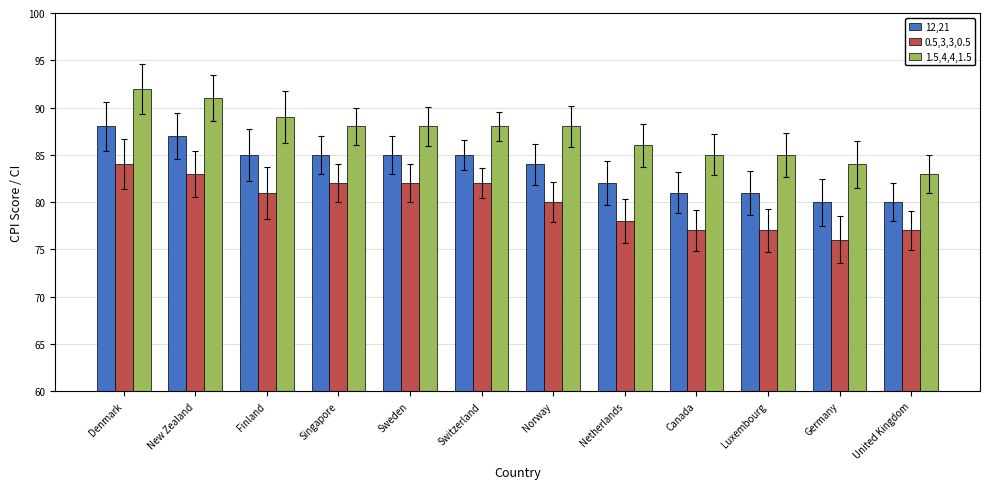

Rank the series by their maximum value, from highest to lowest.

1.5,4,4,1.5, 12,21, 0.5,3,3,0.5